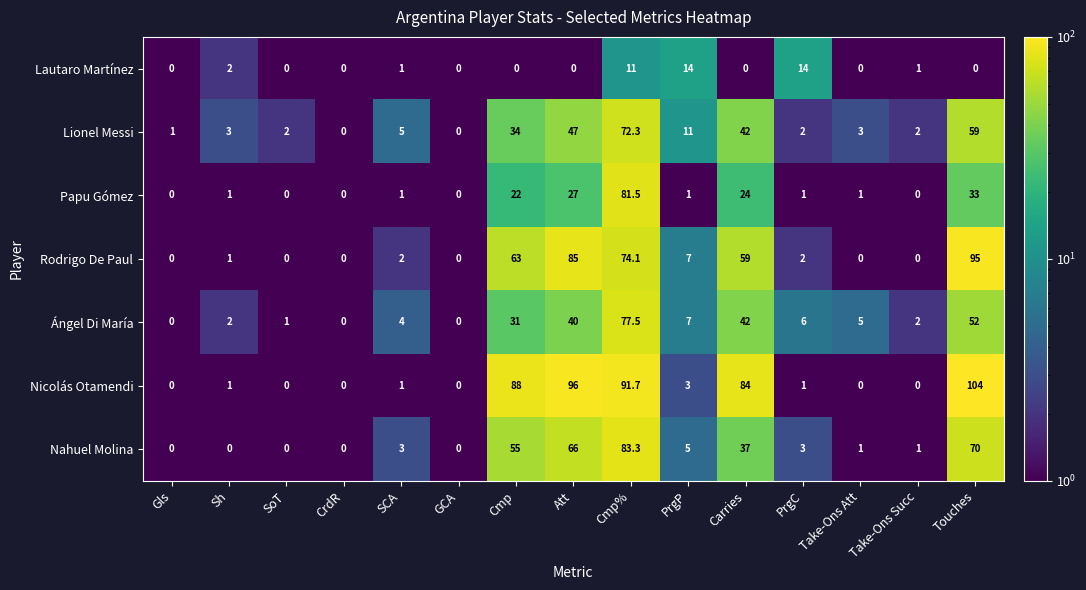

At which category is the sum across all series the highest?

Cmp%